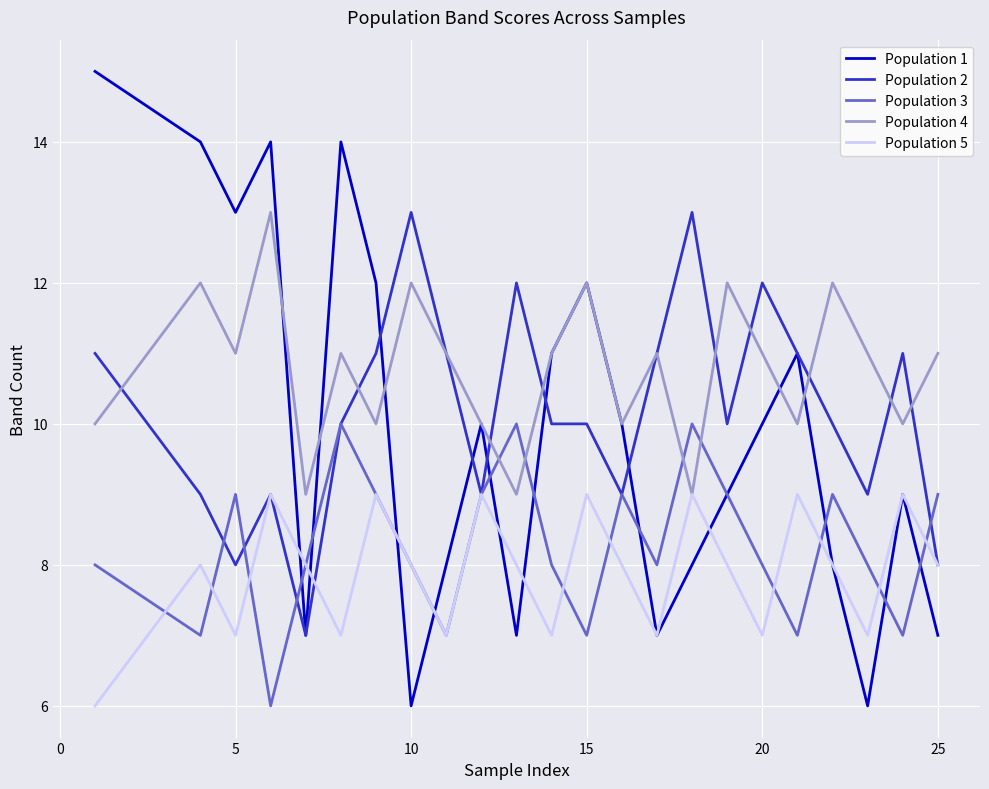

Which series has the largest range (max minus min)?

Population 1